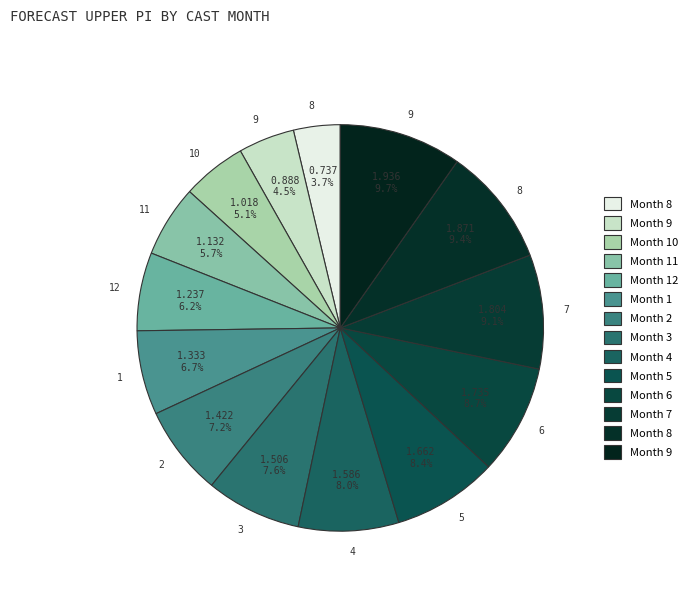

How many slices are in this pie chart?

14